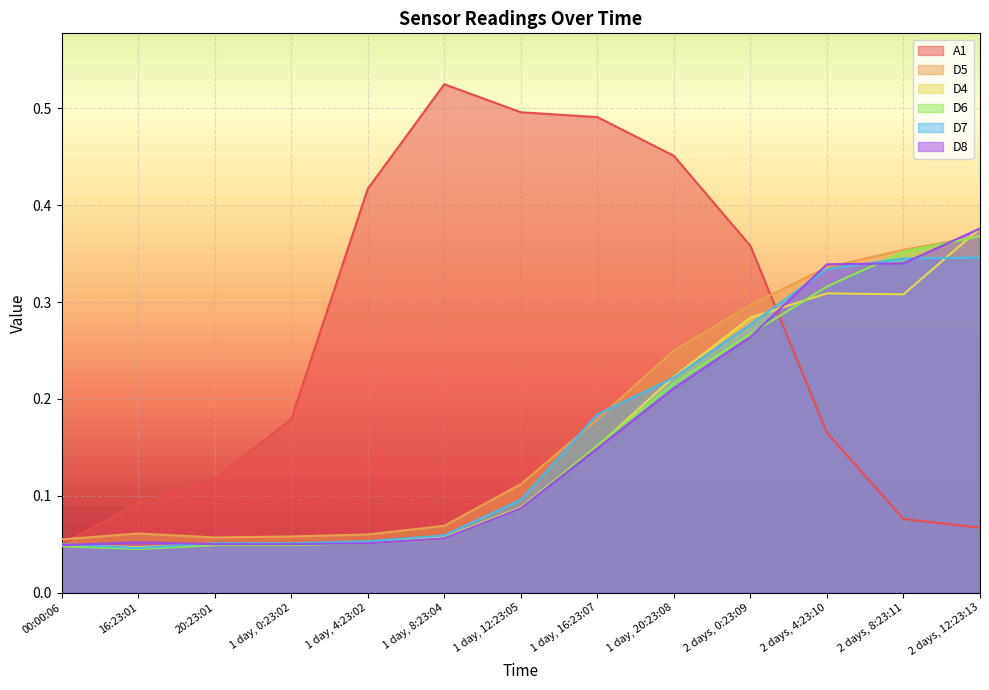

What is the maximum value shown in the chart?

0.5